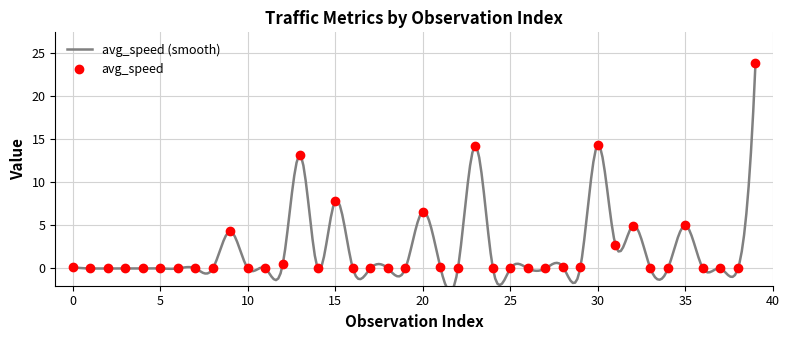

What is the label of the 11th point from the right?

29